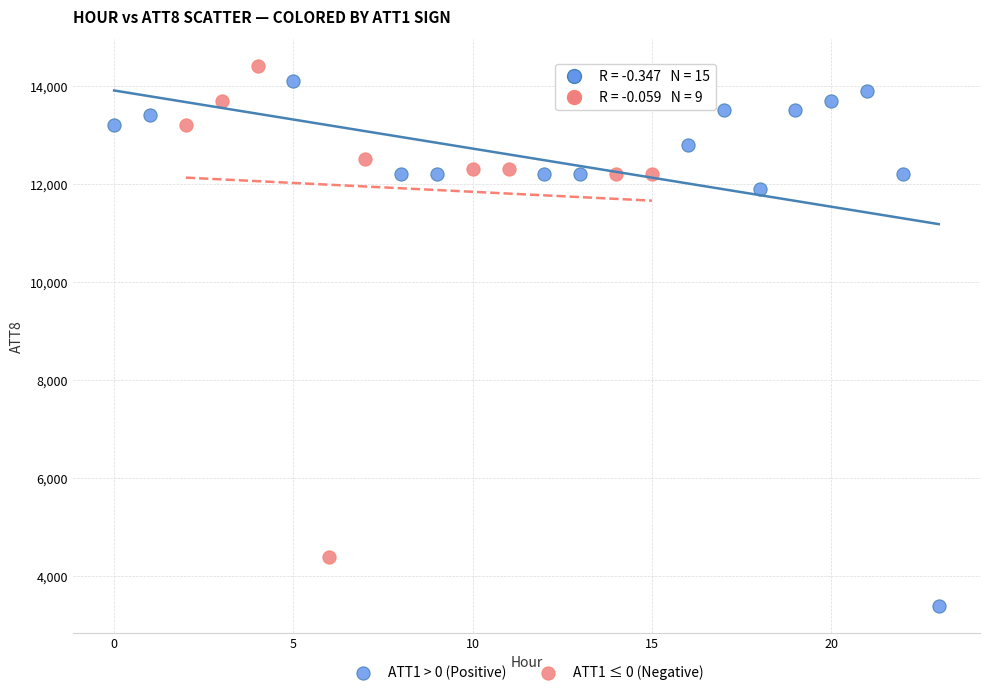

Which series contains the lowest Y value?

ATT1 > 0 (Positive)